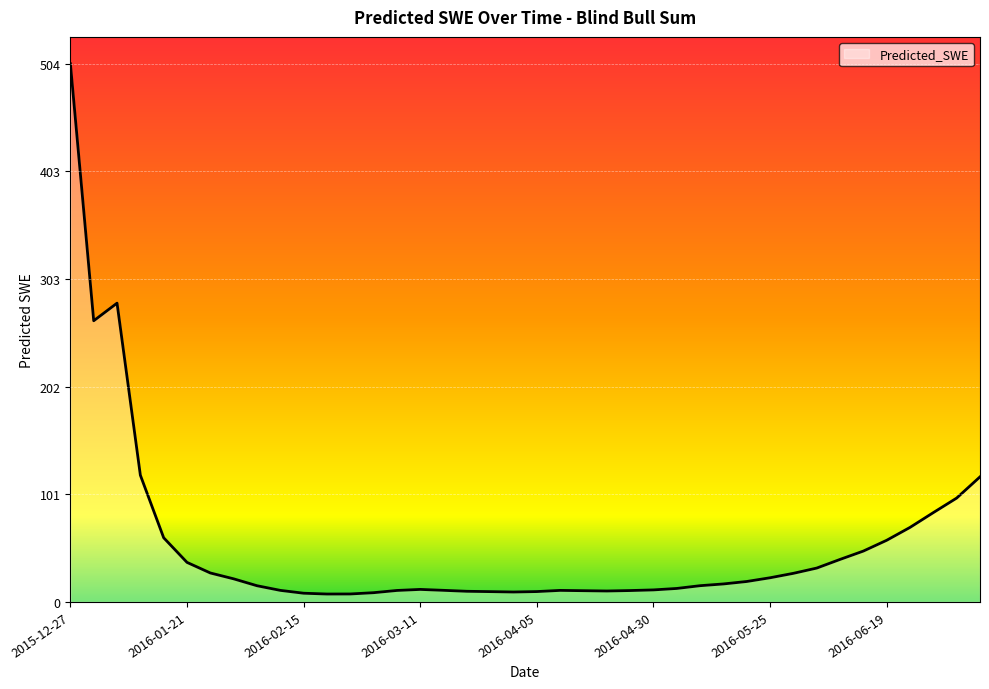

What is the difference between the maximum and minimum values?

496.9